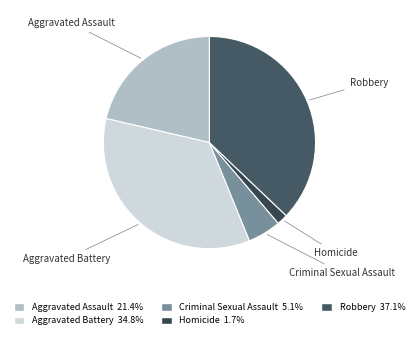

Do Aggravated Assault and Robbery together represent more than half of the pie?

Yes